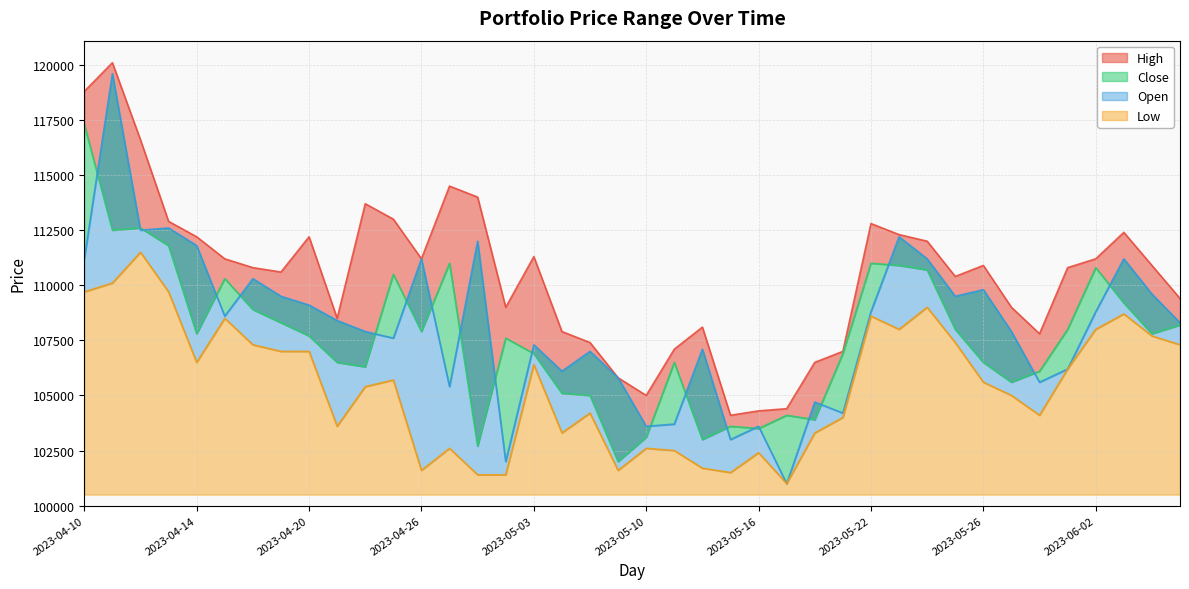

What is the smallest value displayed?

101000